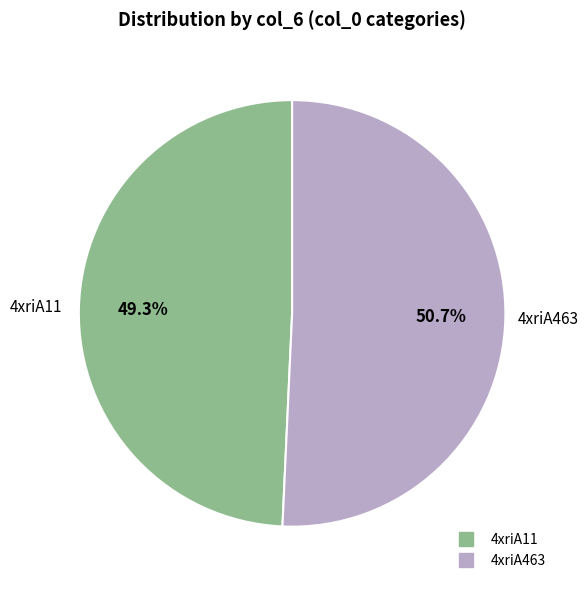

Which has a higher value, 4xriA463 or 4xriA11?

4xriA463